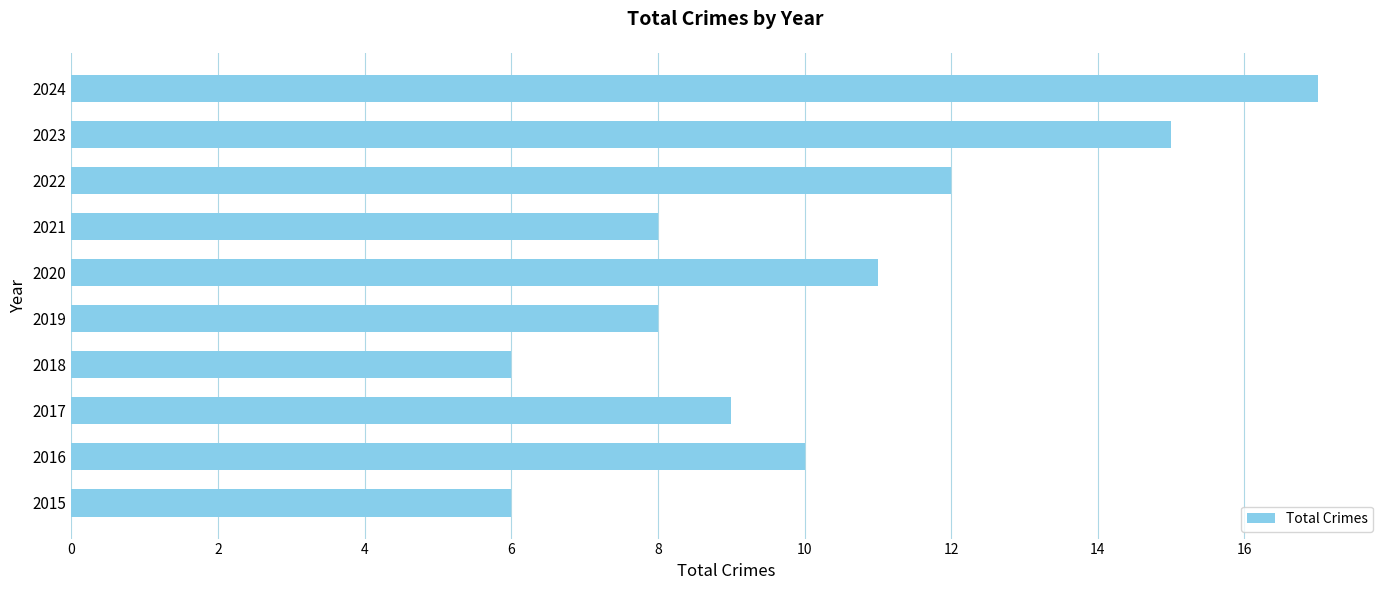

Reading bottom to top, list all the values displayed in this chart.

2015=6	2016=10	2017=9	2018=6	2019=8	2020=11	2021=8	2022=12	2023=15	2024=17